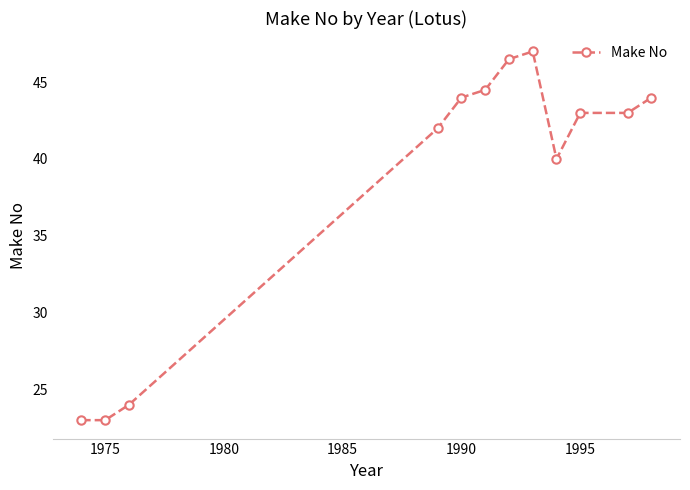

What is the sum of all values?

464.0